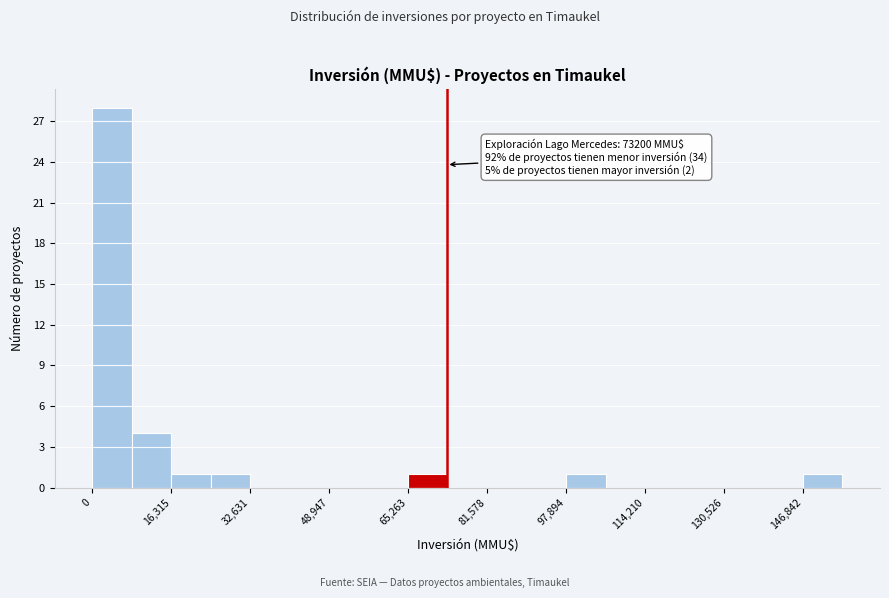

Over which range of the x-axis is the bar tallest?

0 to 8000